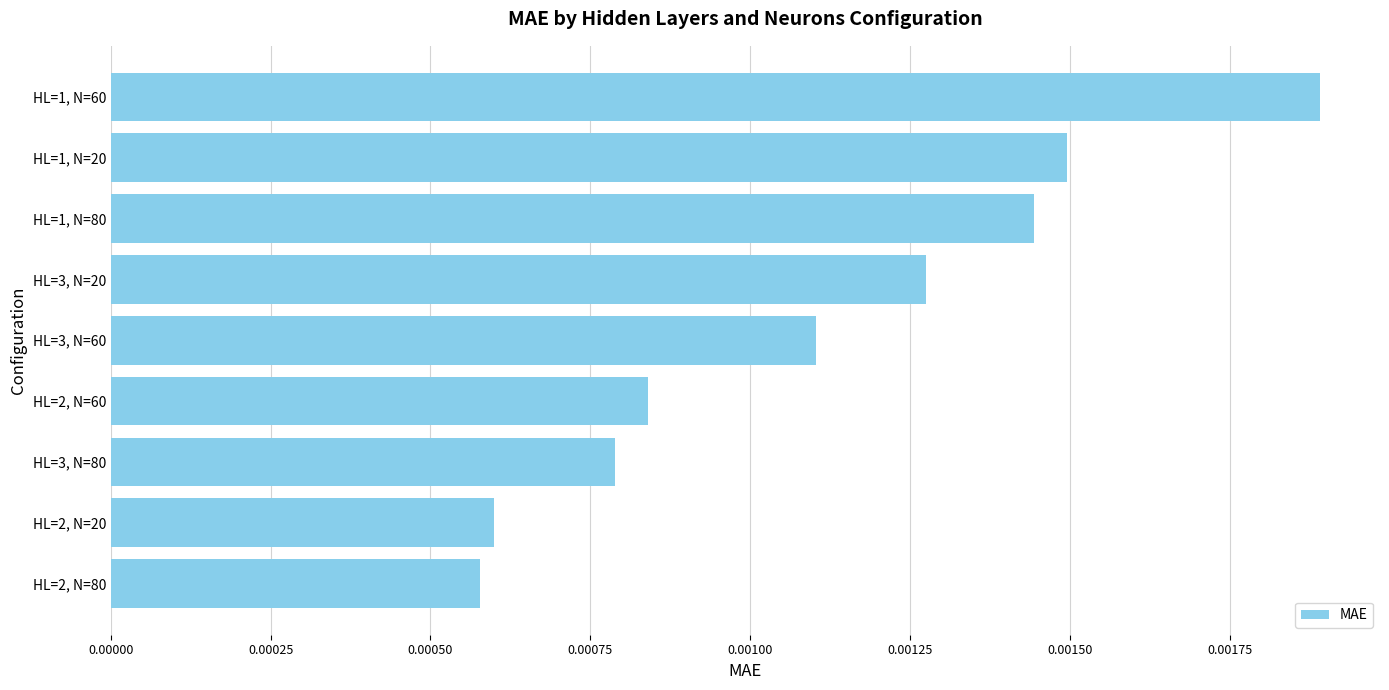

List the labels in order of value, smallest first.

HL=2, N=80, HL=2, N=20, HL=3, N=80, HL=2, N=60, HL=3, N=60, HL=3, N=20, HL=1, N=80, HL=1, N=20, HL=1, N=60